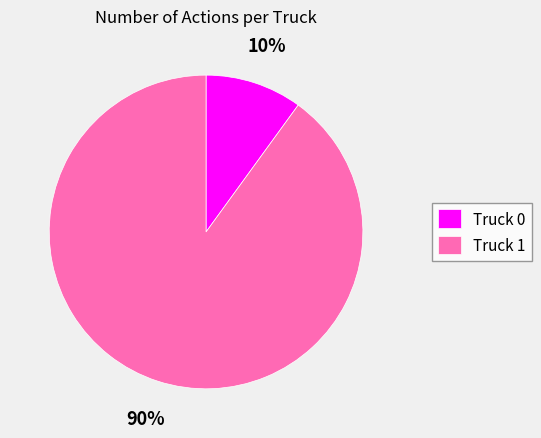

True or false: Truck 0 accounts for 10% of the total.

True